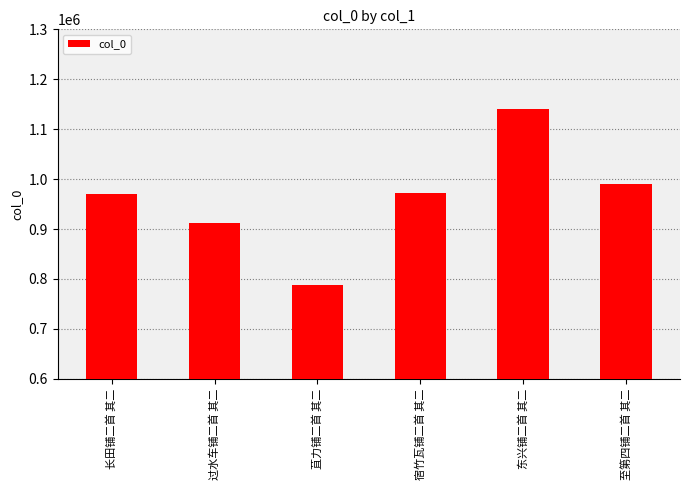

What position from the left is 东兴铺二首 其二?

5